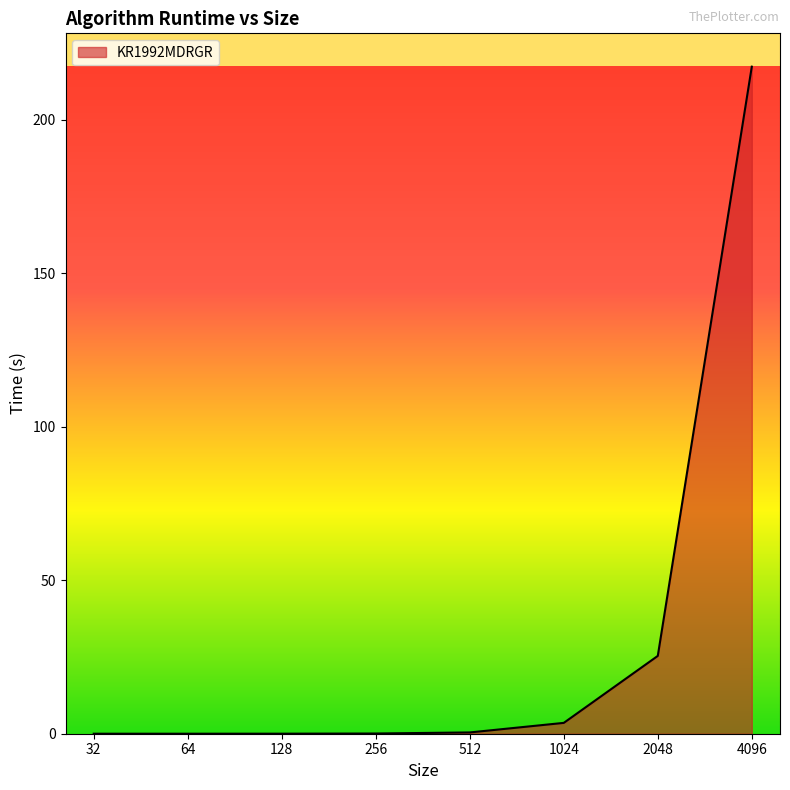

True or false: the data shows 0.0 at 32.

True